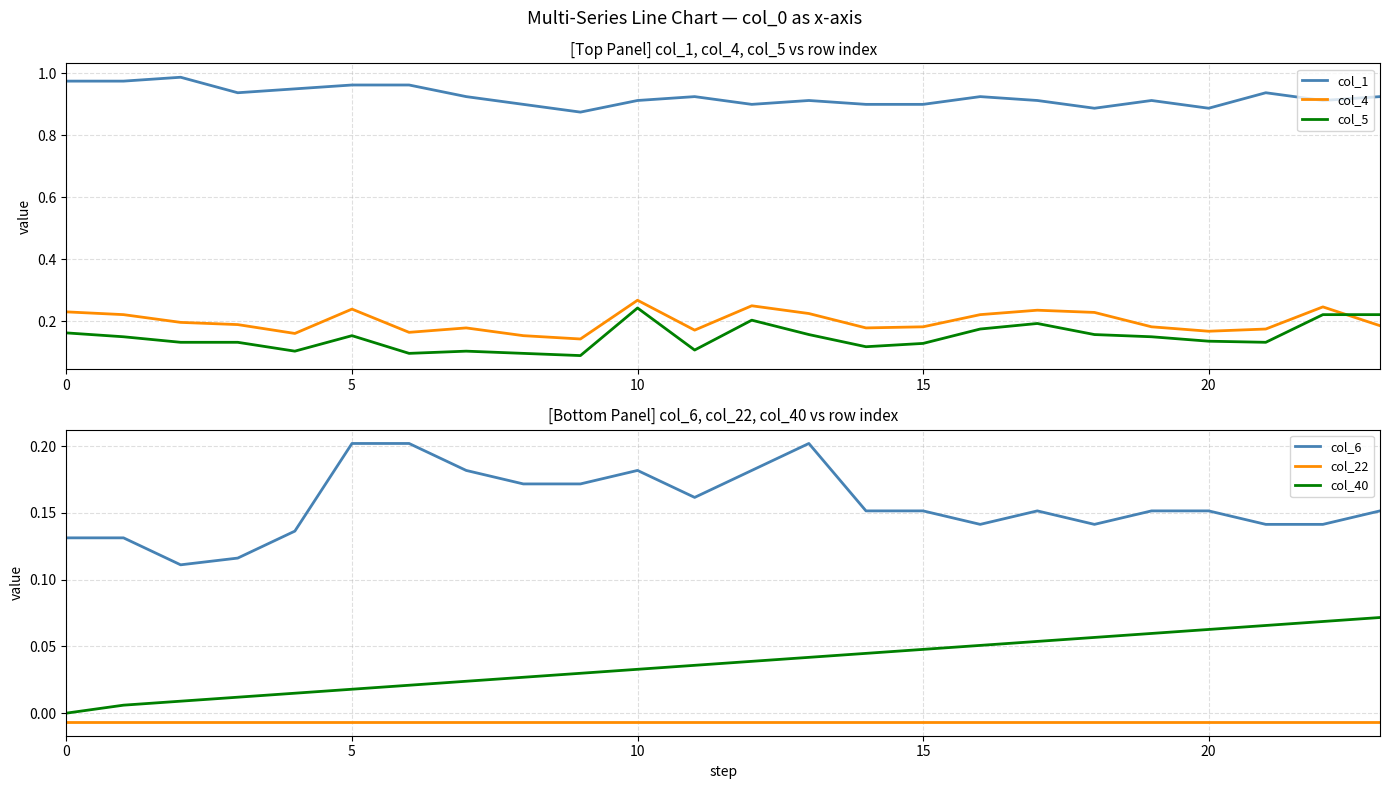

Rank the series by their maximum value, from lowest to highest.

col_22, col_40, col_6, col_5, col_4, col_1